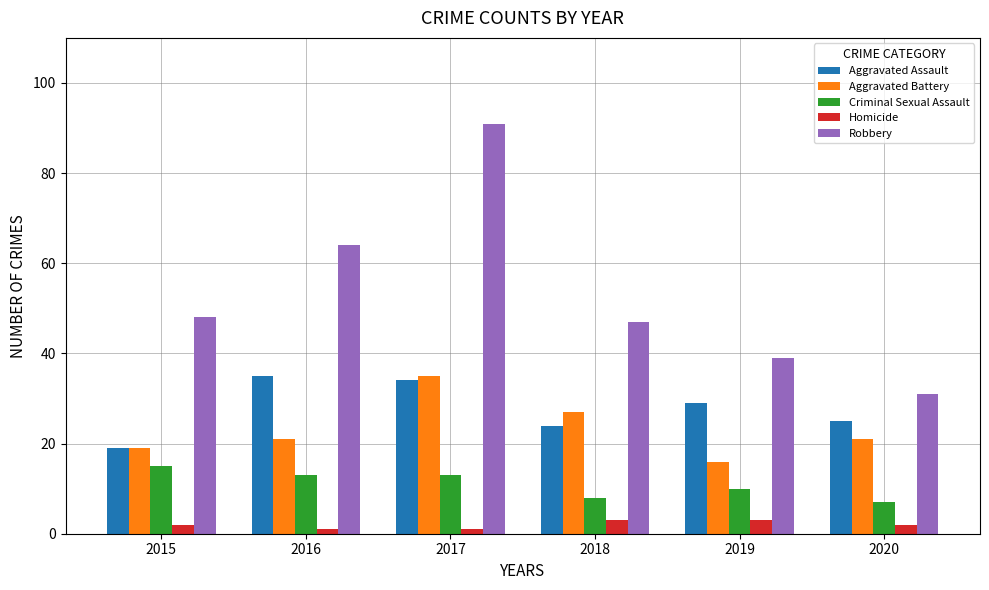

True or false: Aggravated Battery has a value of 21 at 2016.

True